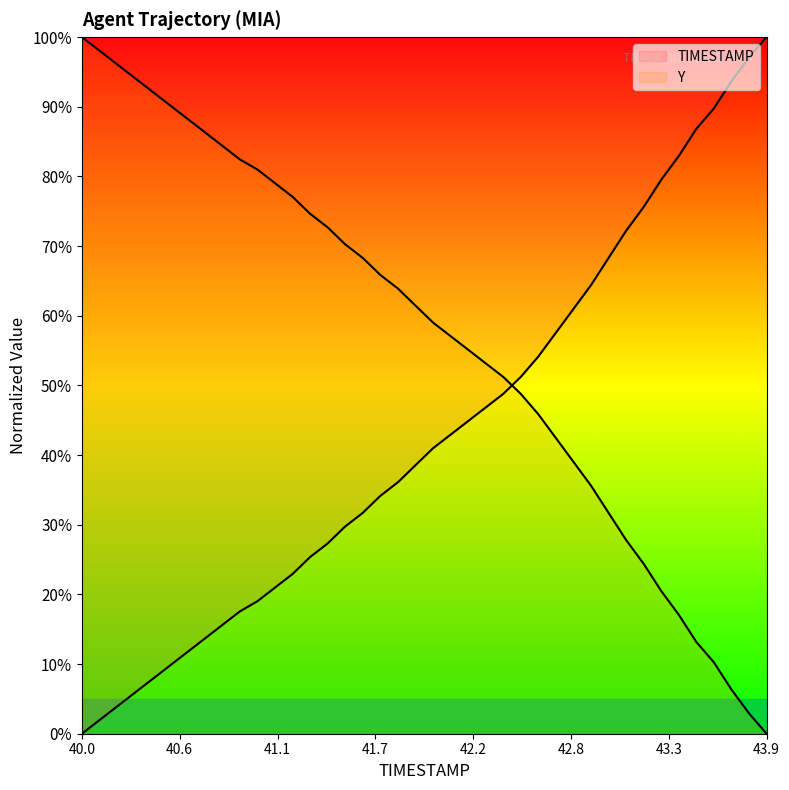

True or false: TIMESTAMP has a value of 86.8 at 43.5.

True